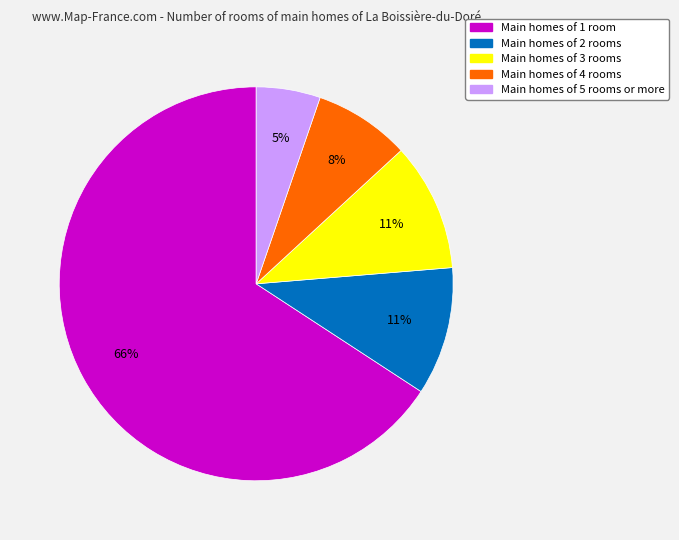

To the nearest percent, what is the average slice percentage?

20%